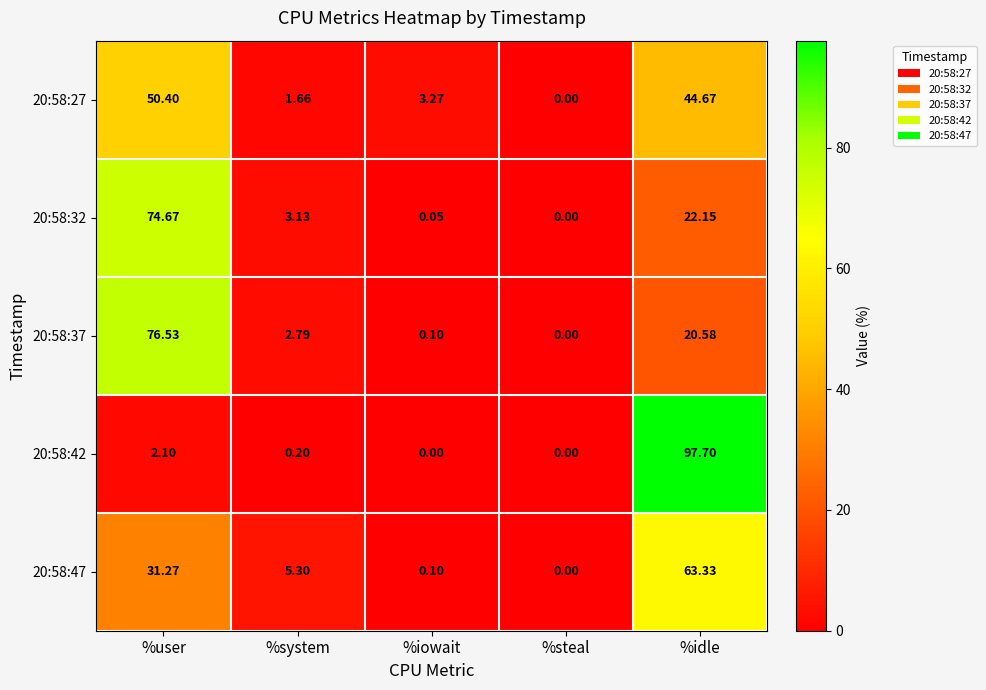

How many data points does each series have?

5